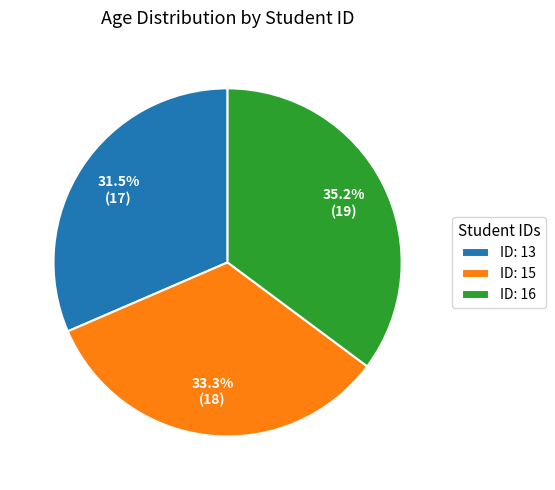

Which has a higher value, ID: 13 or ID: 16?

ID: 16